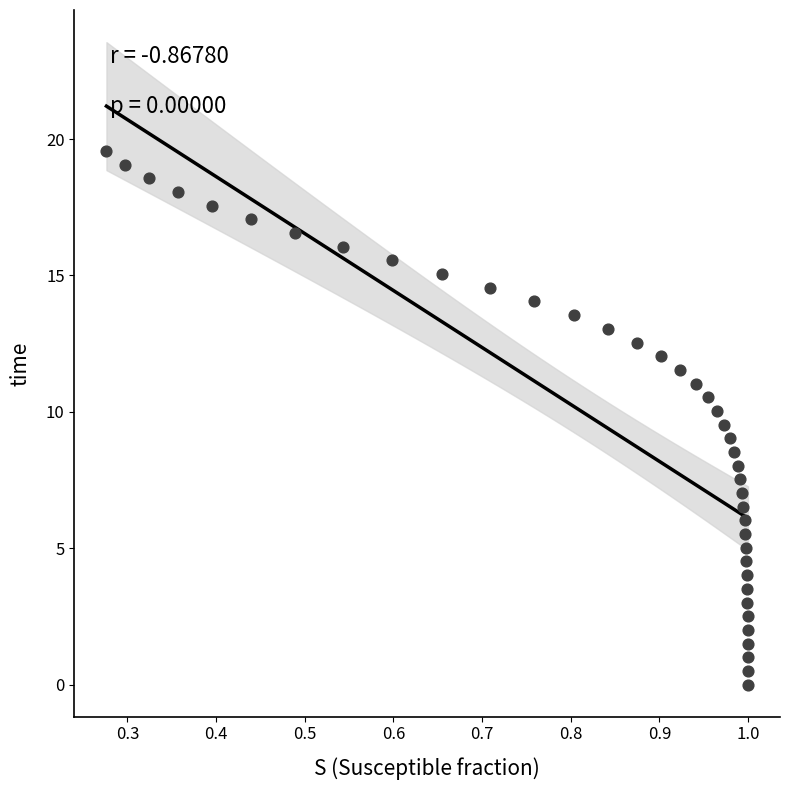

What is the range of X values (max minus min)?

0.7